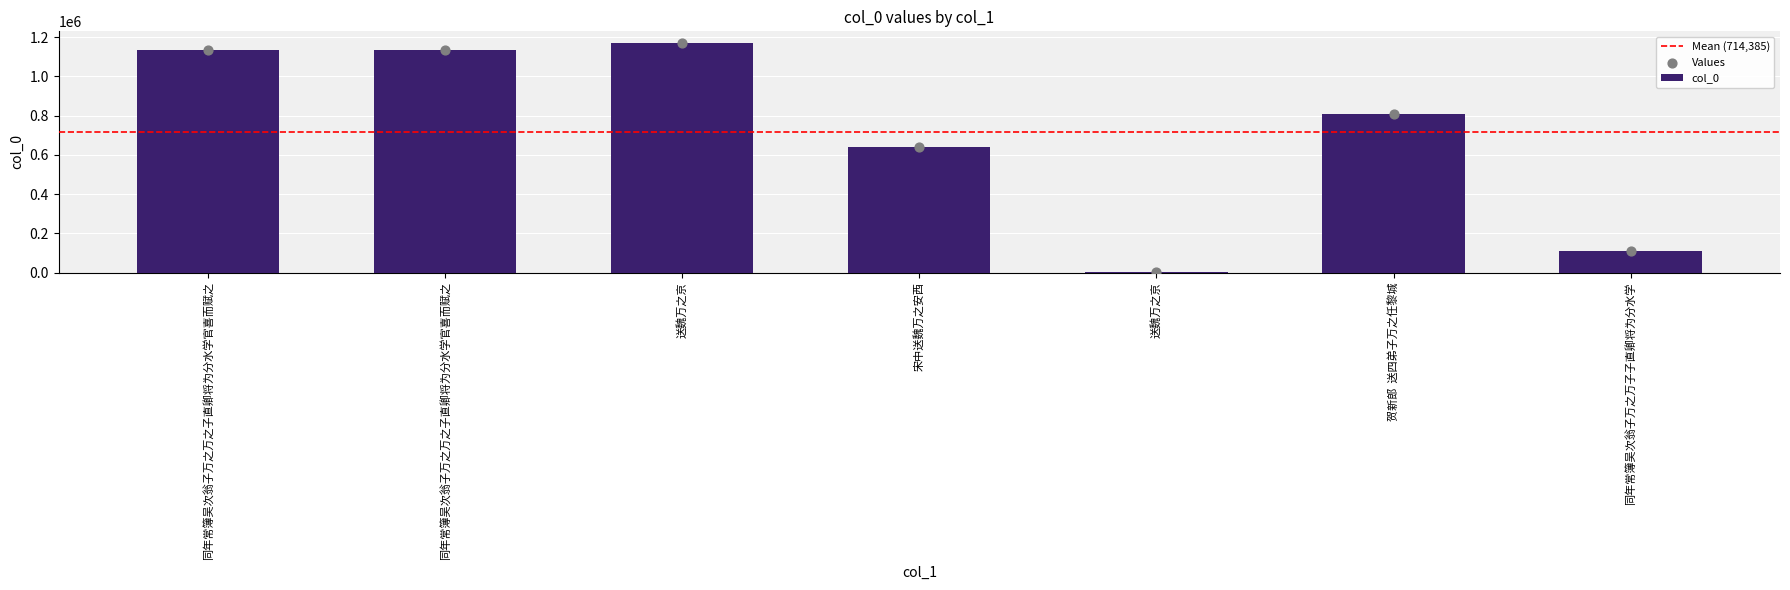

Between 送魏万之京 and 送魏万之京, which is larger?

送魏万之京